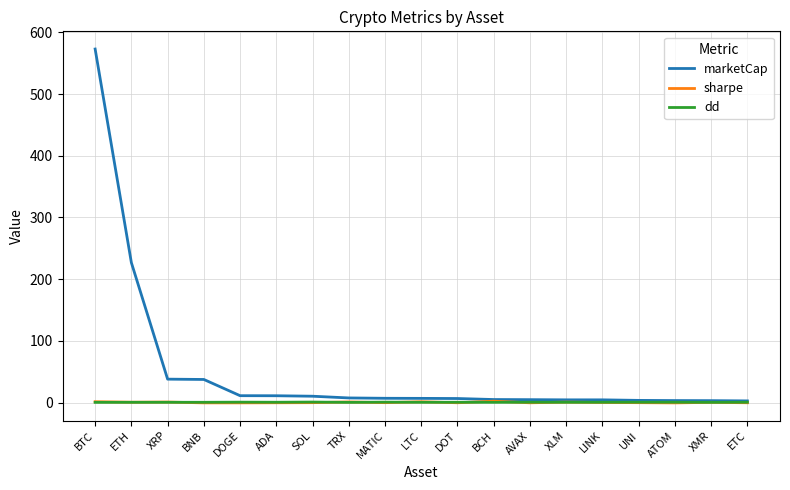

Count the number of data series in this chart.

3